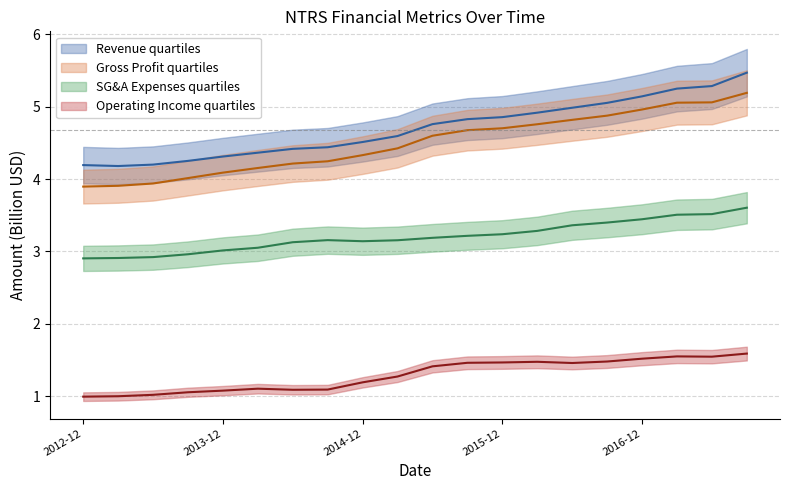

Which series has the largest total across all categories?

Revenue